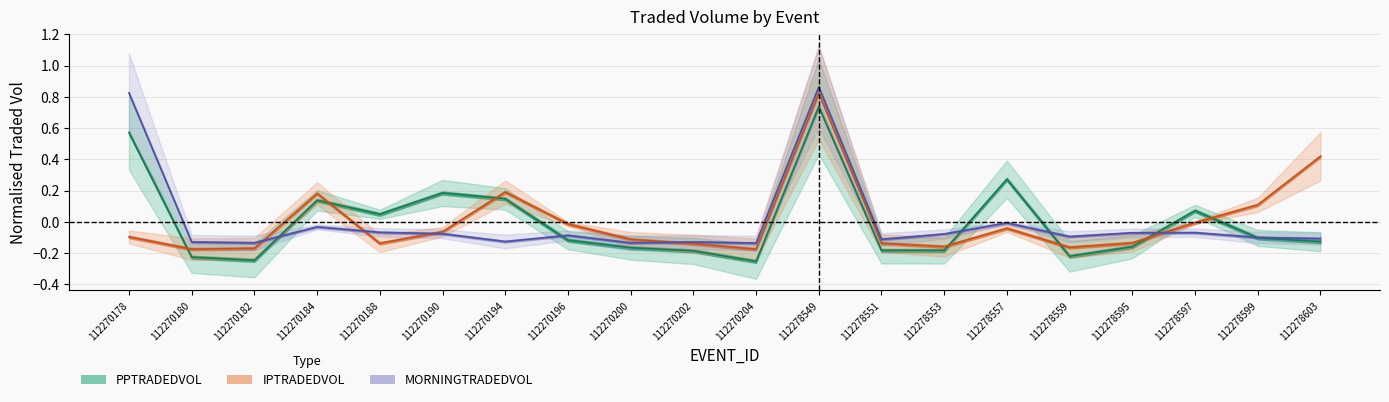

Which series changed the most between 112270200 and 112278597?

PPTRADEDVOL